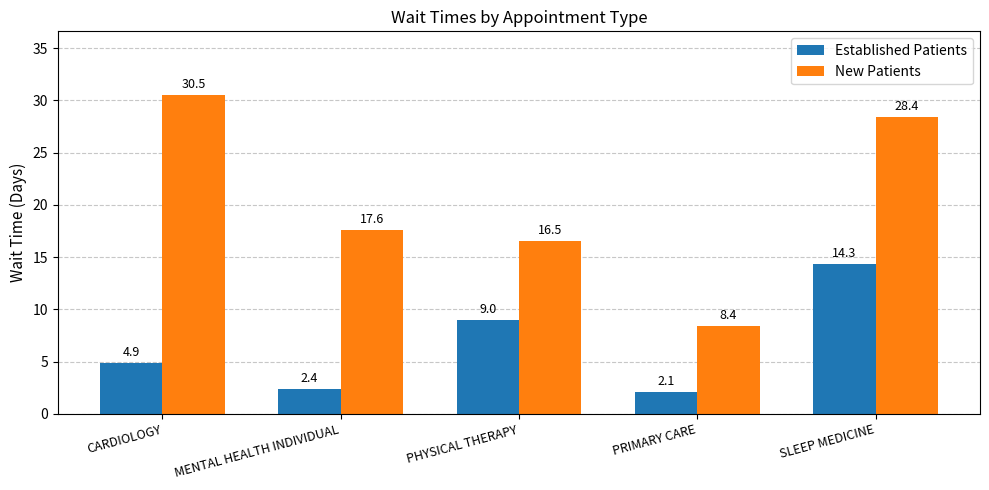

Where is Established Patients nearest to the value 8?

PHYSICAL THERAPY